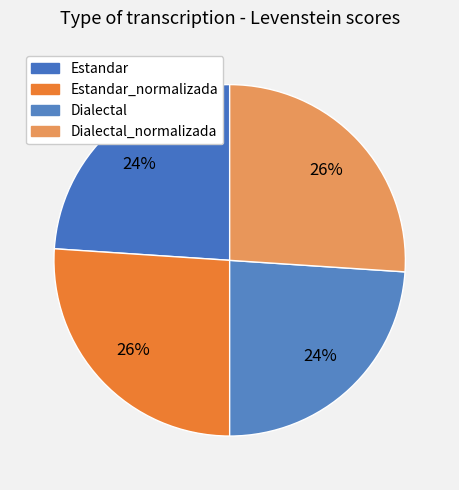

Which slice is the largest?

Estandar_normalizada